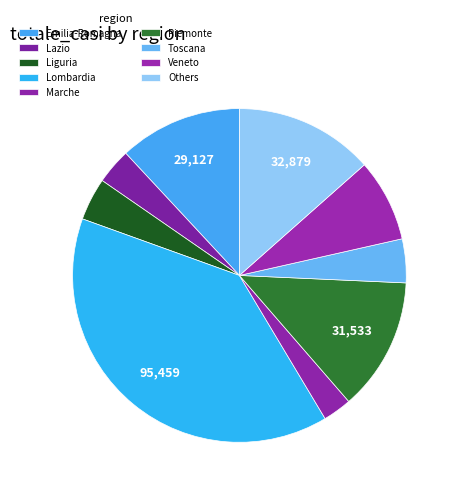

Does Emilia-Romagna account for over 50% of the chart?

No